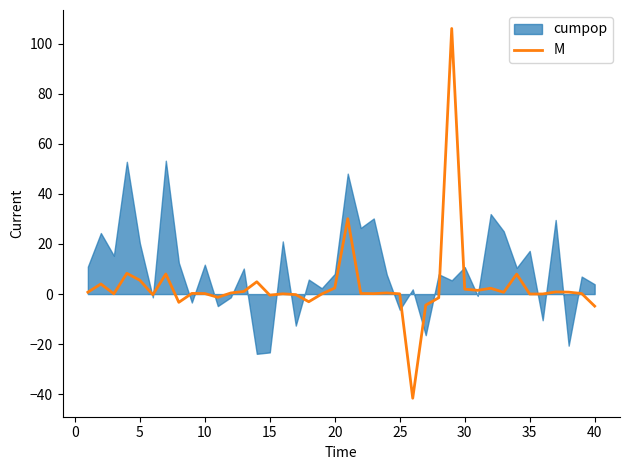

What is the greatest value displayed?

106.1